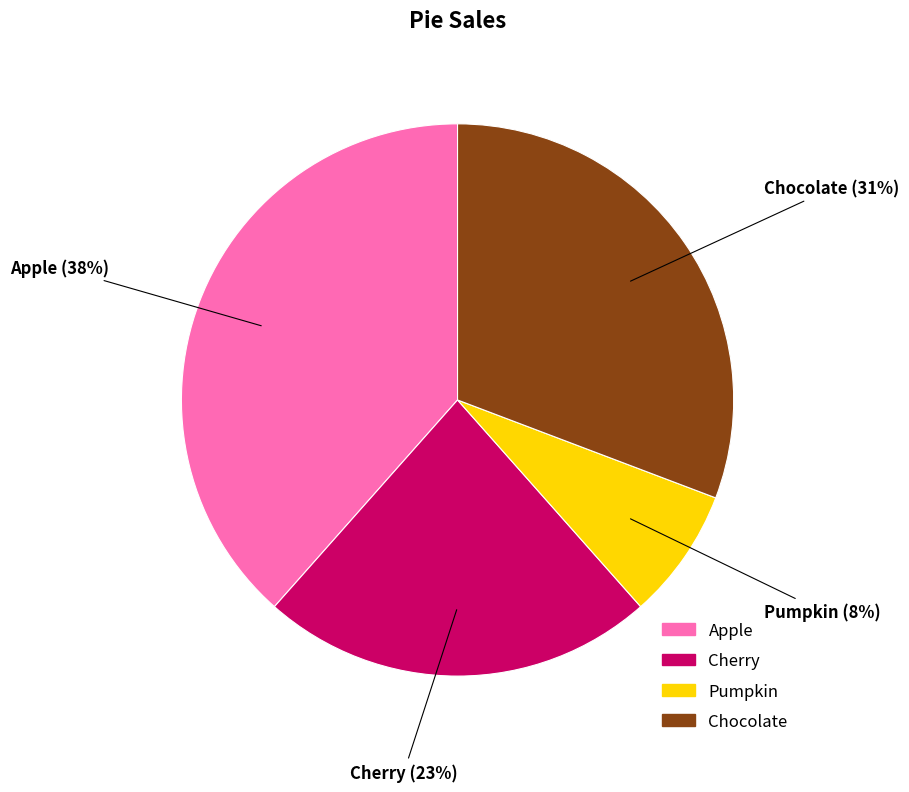

Does Cherry account for over 50% of the chart?

No